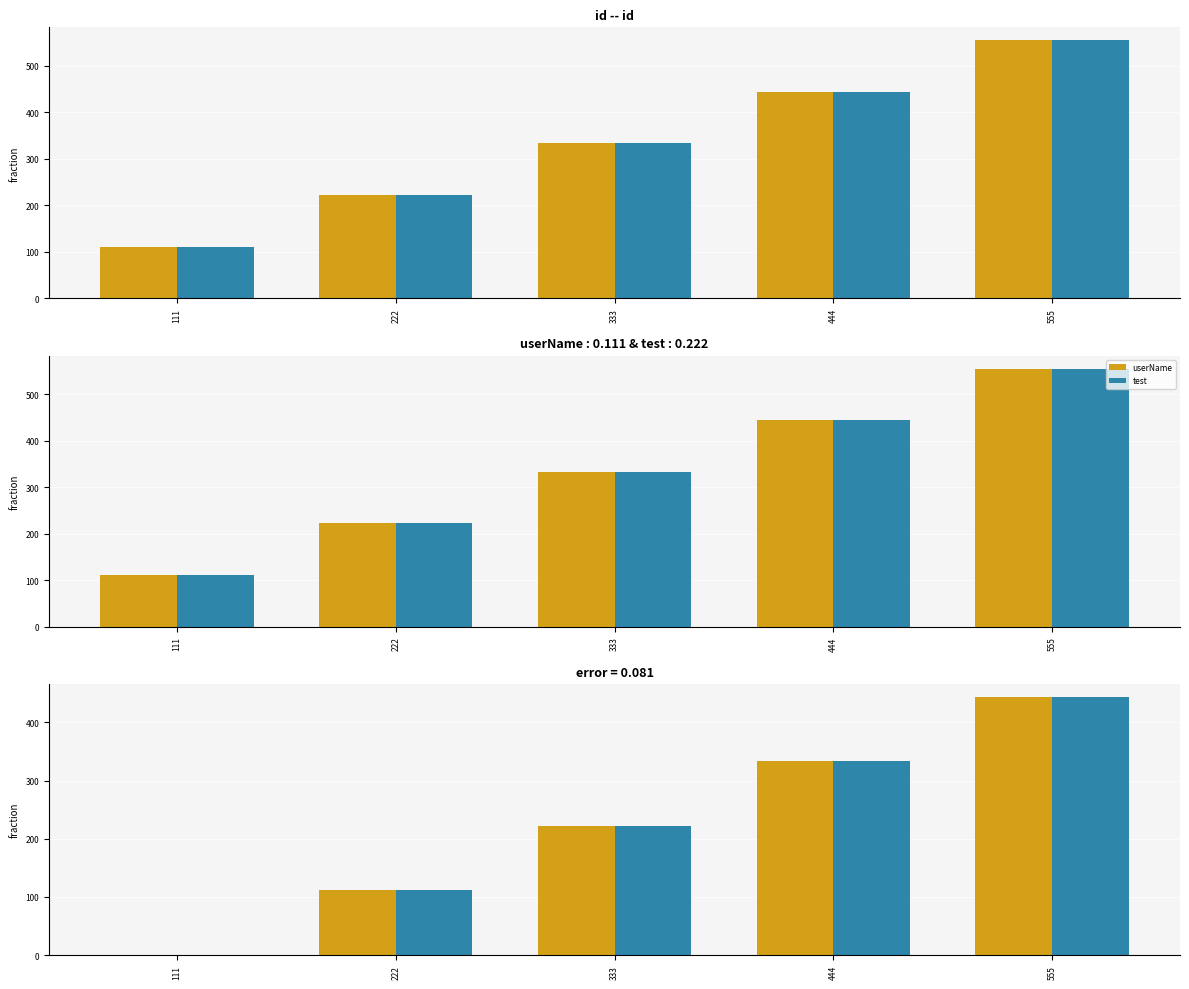

How many values in the test series are below 222?

2